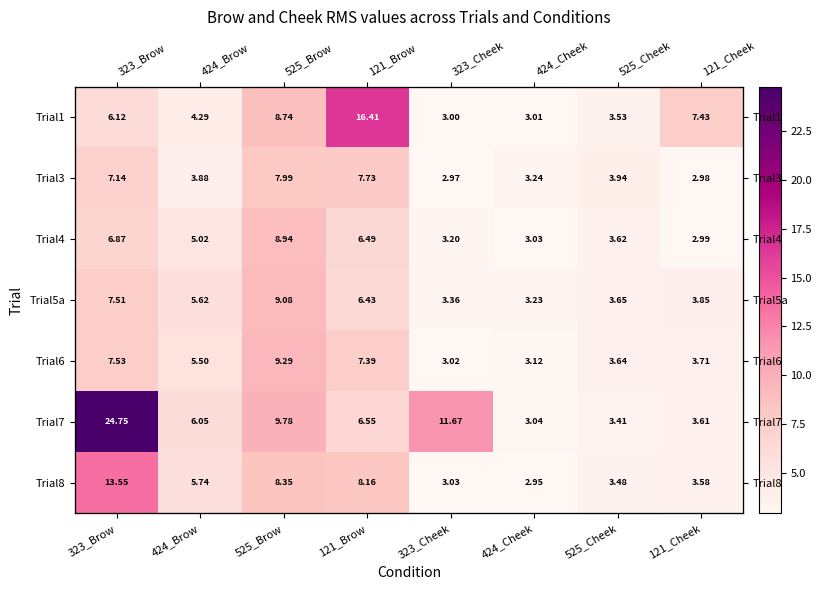

How many values in the Trial5a series are below 5?

4